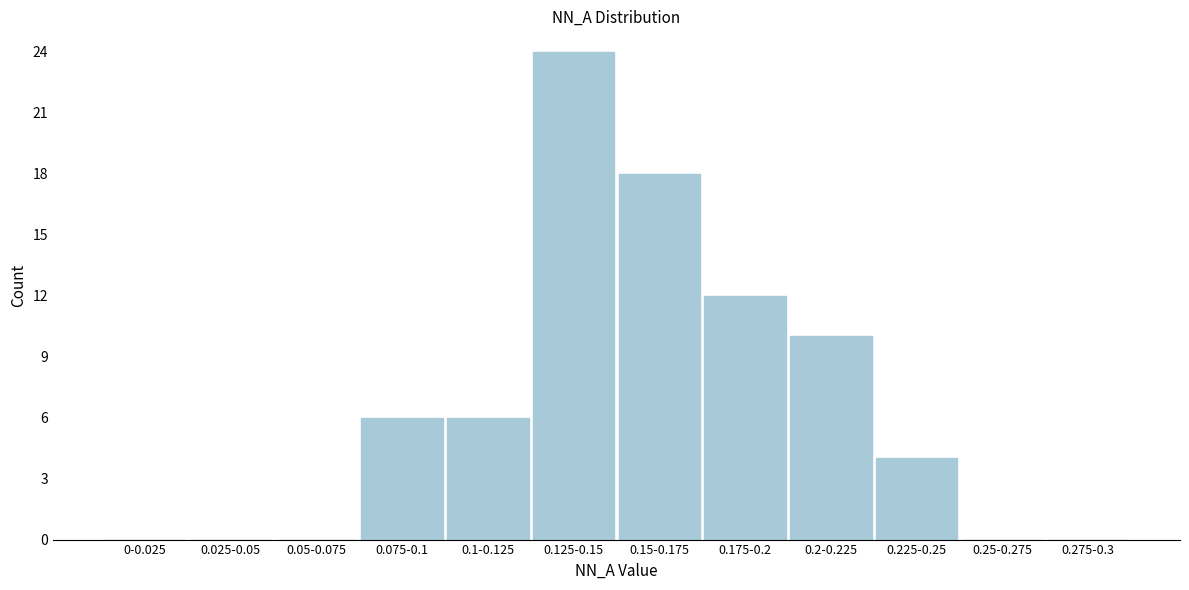

Reading right to left, what are all the values shown in this chart?

0.275-0.3=0	0.25-0.275=0	0.225-0.25=4	0.2-0.225=10	0.175-0.2=12	0.15-0.175=18	0.125-0.15=24	0.1-0.125=6	0.075-0.1=6	0.05-0.075=0	0.025-0.05=0	0-0.025=0